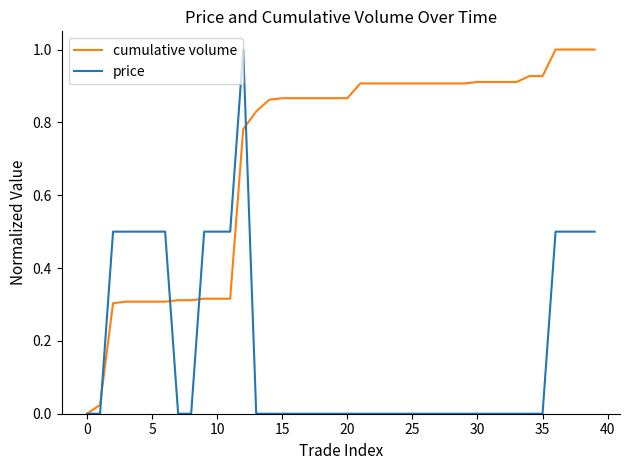

What is the maximum value for cumulative volume?

1.0